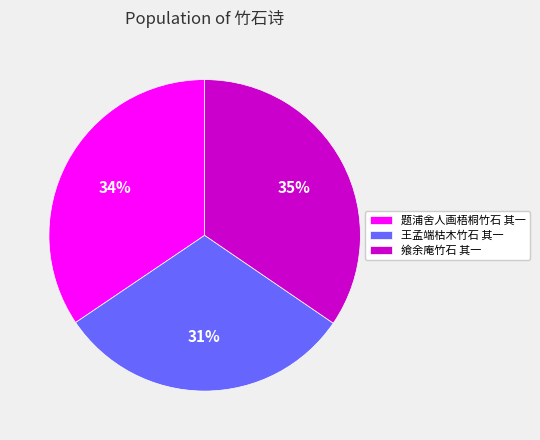

What is the smallest slice in the pie chart?

王孟端枯木竹石 其一